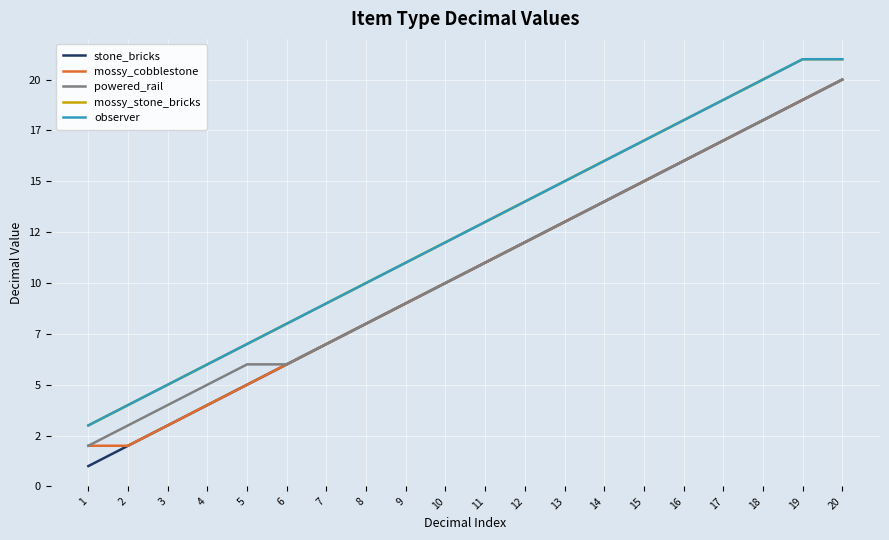

Which category has the lowest value in the stone_bricks series?

1